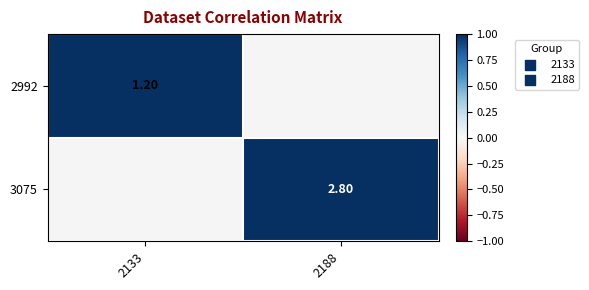

Rank the series by their maximum value, from highest to lowest.

2992, 3075